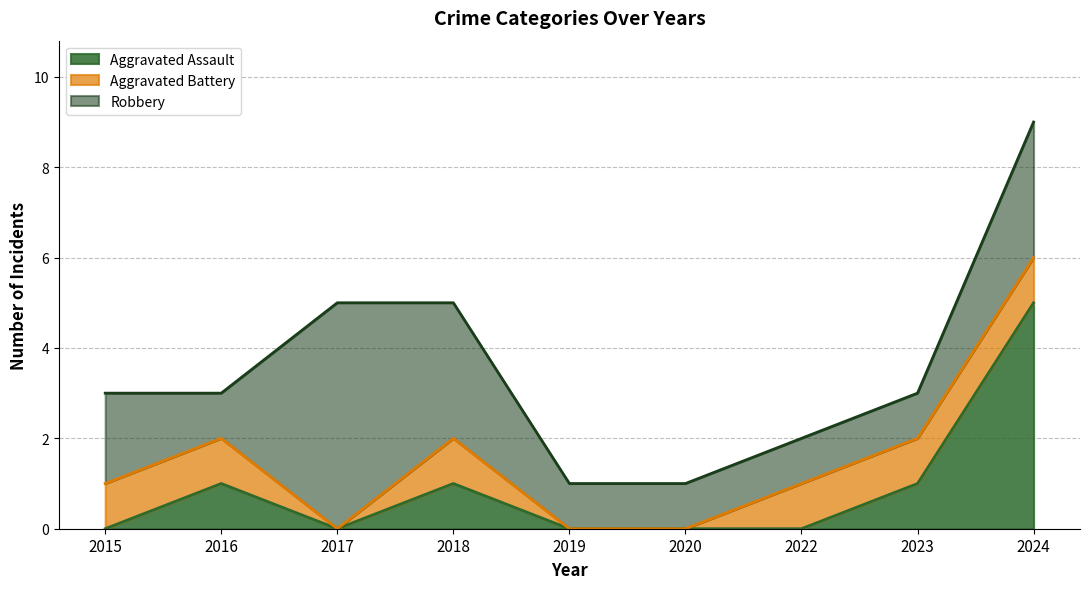

What is the spread (max minus min) of values at 2022?

1